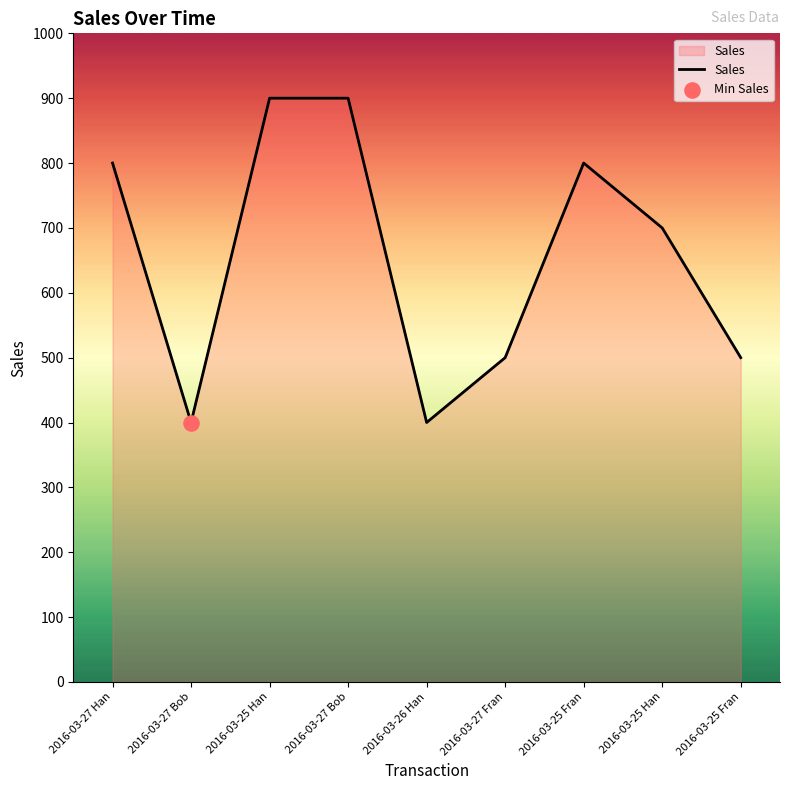

Is this an area chart (filled region under the line)?

Yes